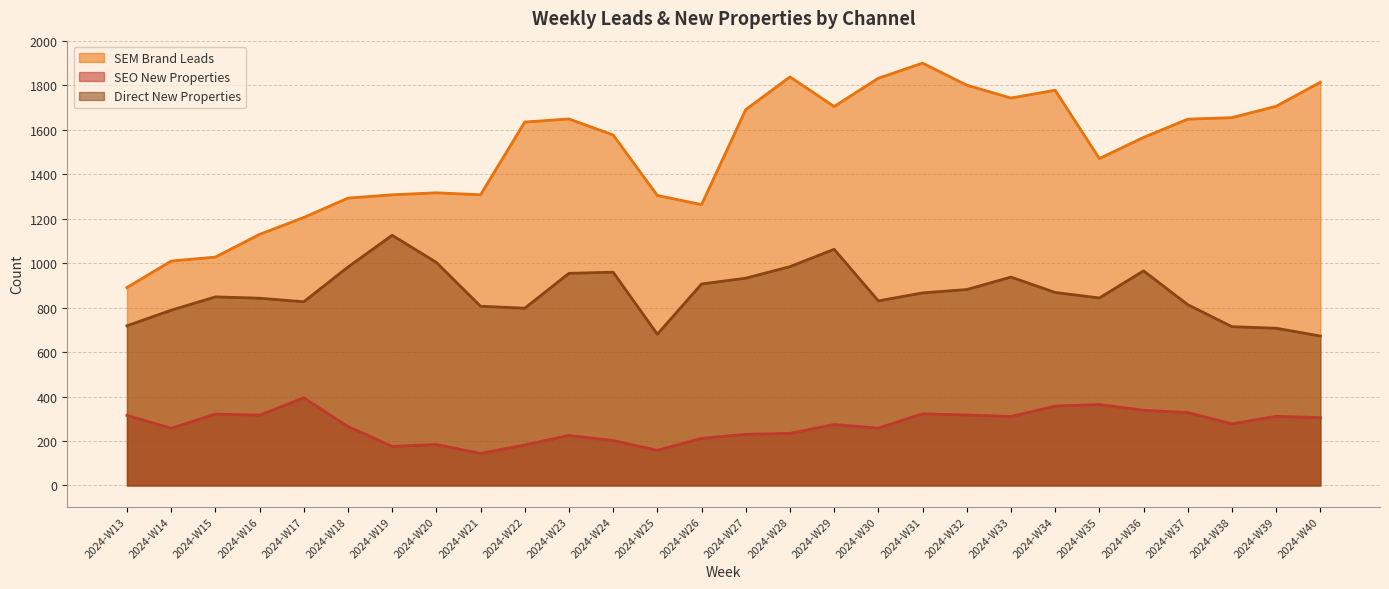

How many data points in Direct New Properties are less than 866?

14